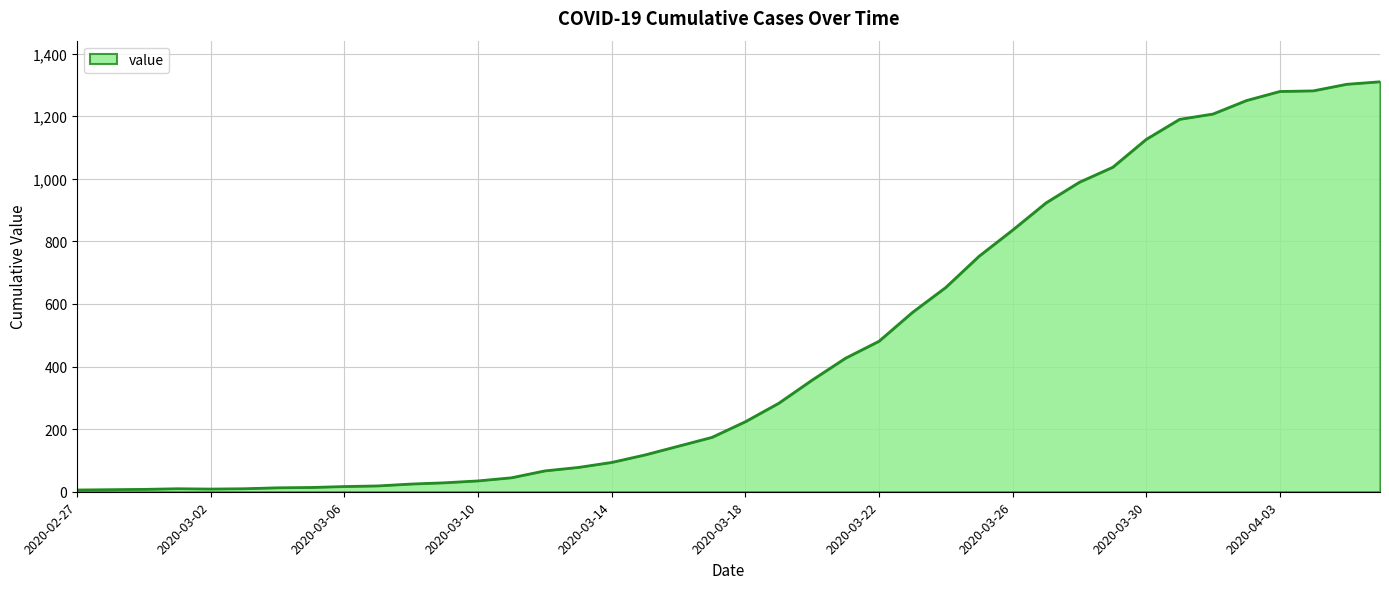

What is the difference between the maximum and minimum values?

1304